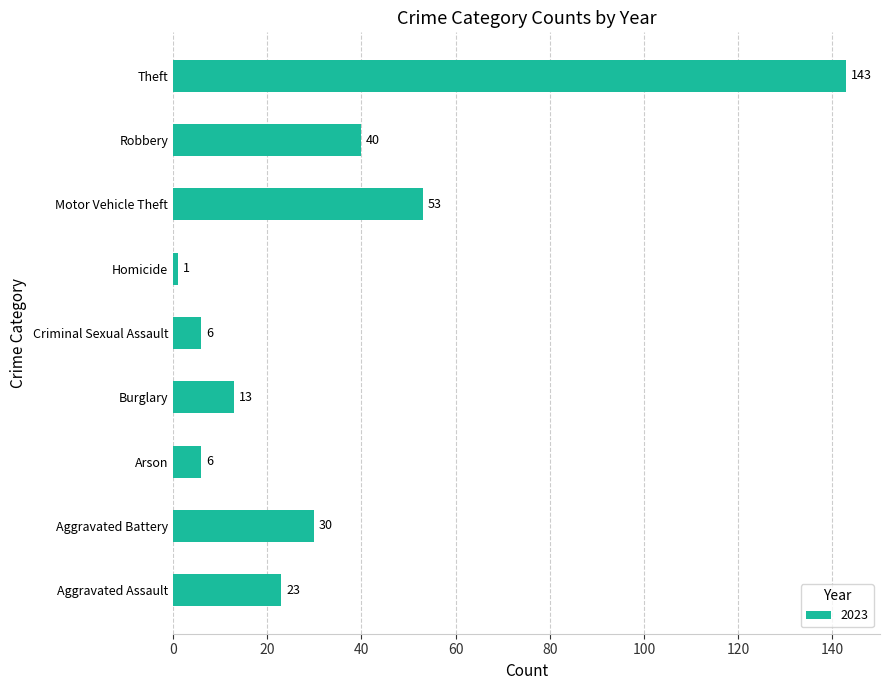

Where is the data nearest to the value 72?

Motor Vehicle Theft